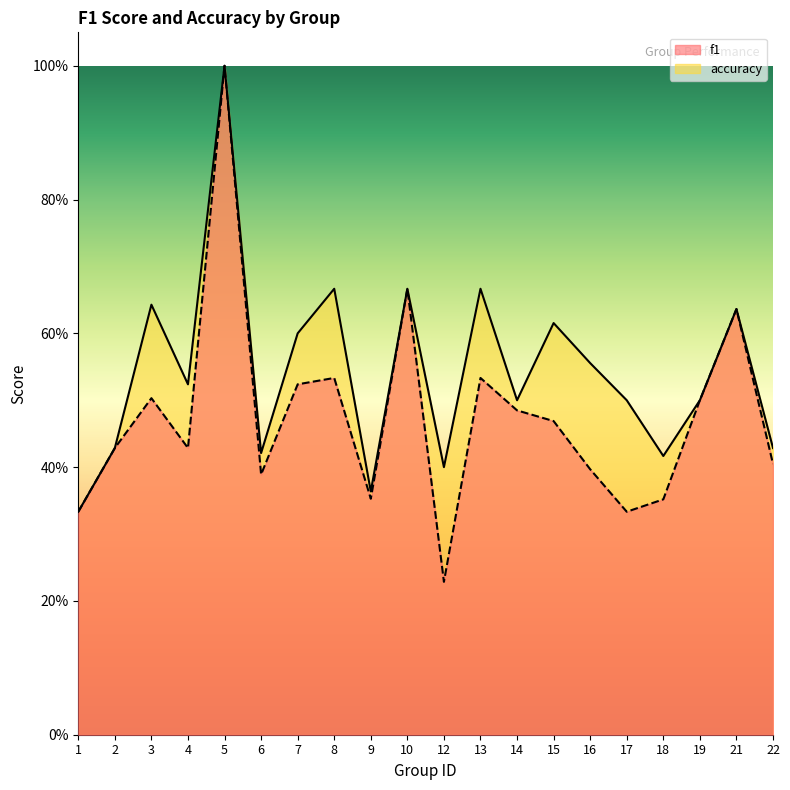

Rank the categories by accuracy value from highest to lowest.

5, 8, 10, 13, 3, 21, 15, 7, 16, 4, 14, 17, 19, 2, 22, 6, 18, 12, 9, 1